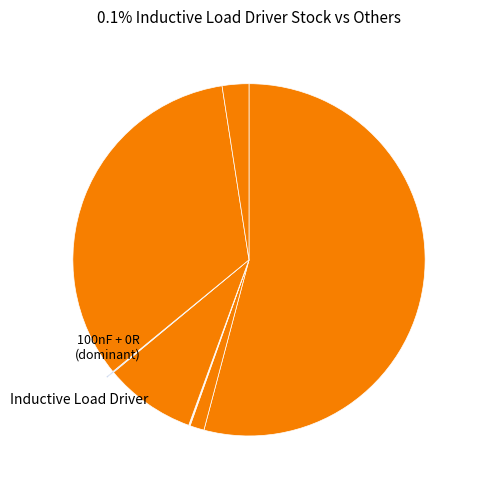

To the nearest percent, what is the average slice percentage?

12%